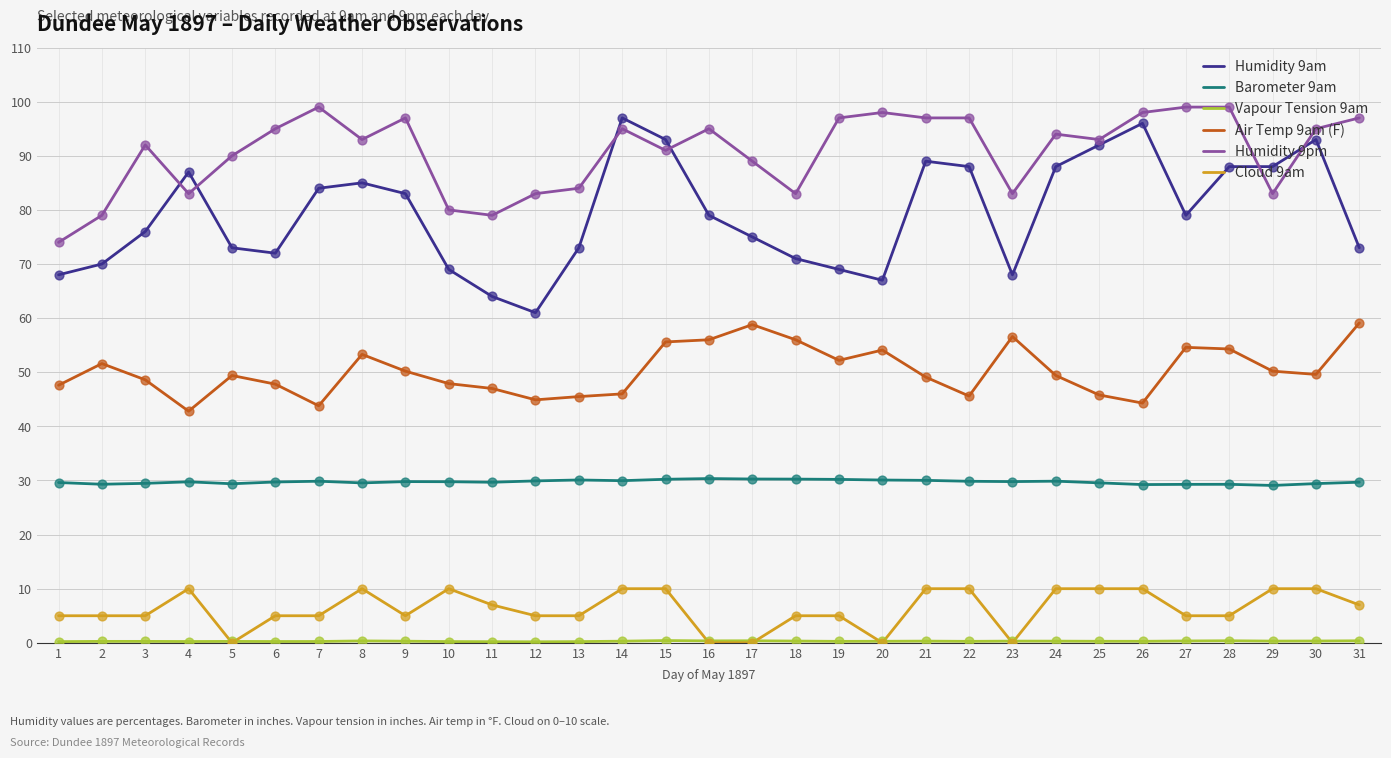

Which series has the widest spread of values?

Humidity 9am